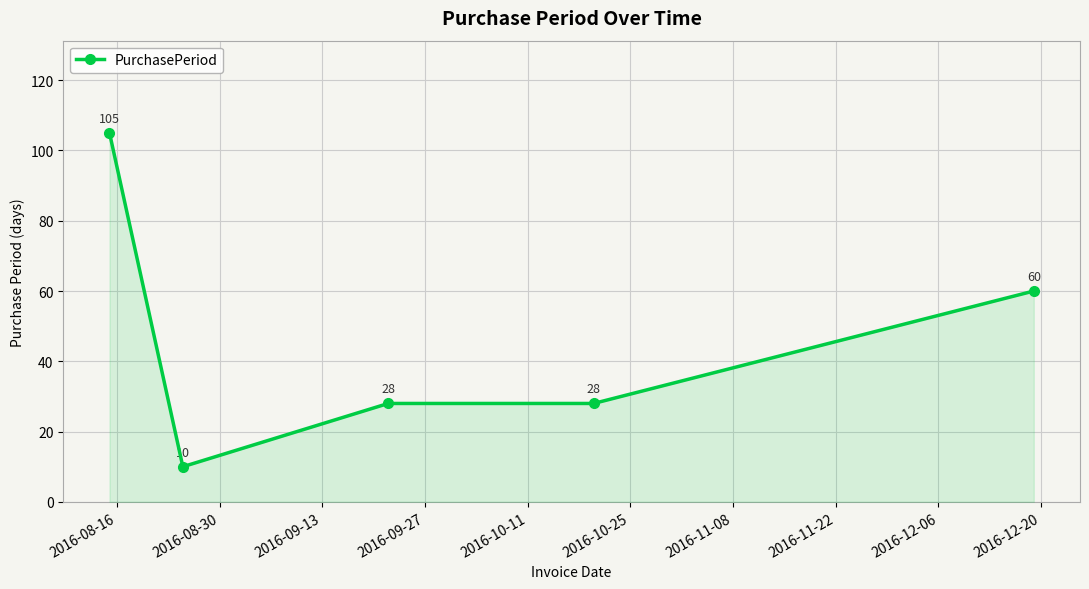

Reading left to right, transcribe all the data shown in this chart.

105	10	28	28	60